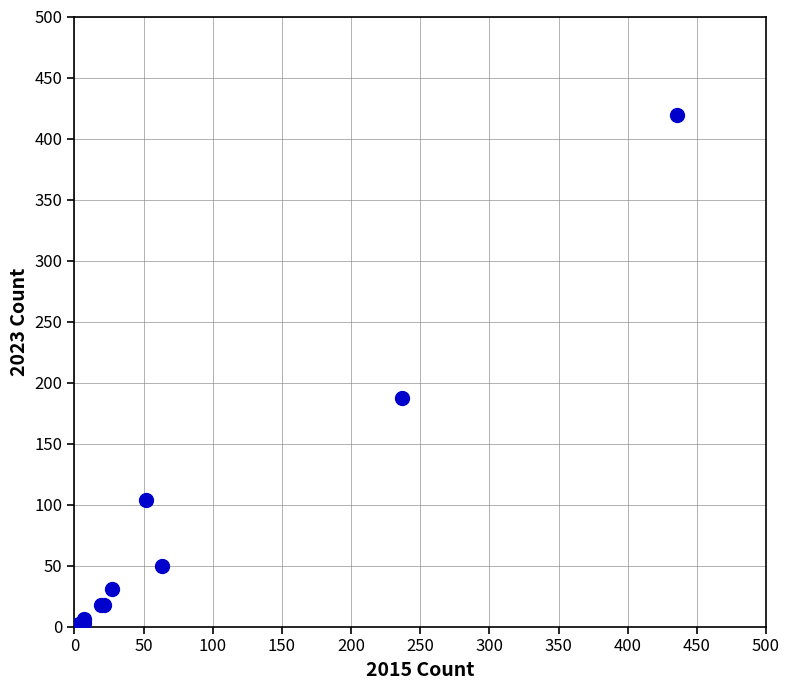

What Y value in the scatter plot is closest to 210?

187